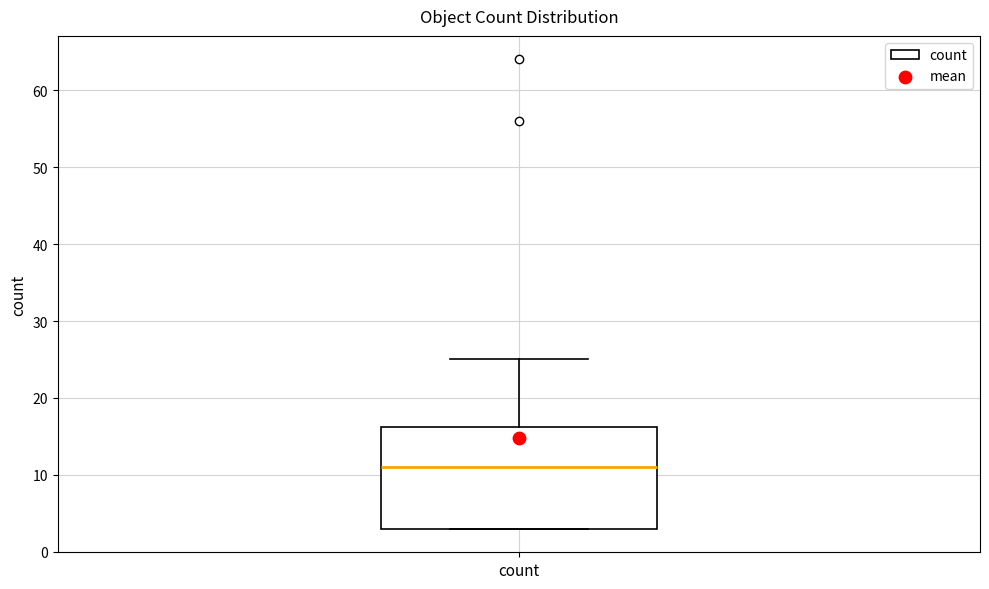

Where does the median line of the box for count sit on the y-axis? The values are not printed on the chart, so give them approximately, as read against the axis.

11